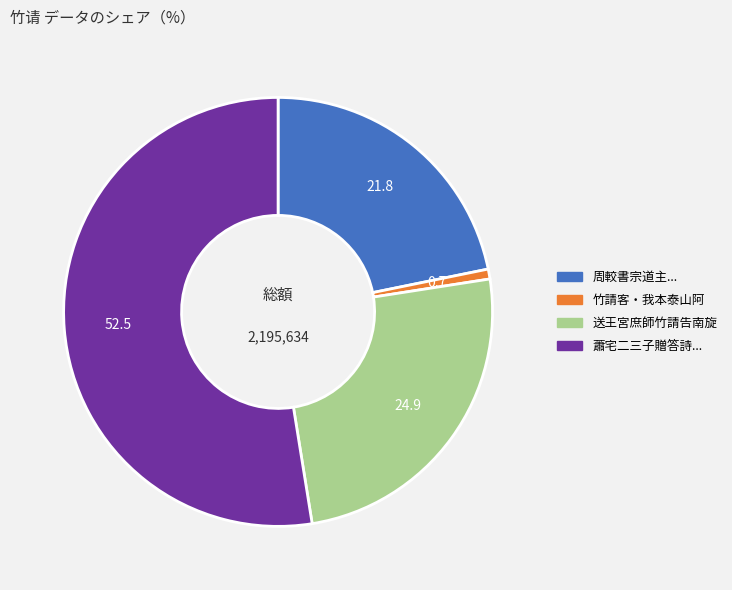

Is the sum of 蕭宅二三子贈答詩... and 周較書宗道主... greater than half?

Yes